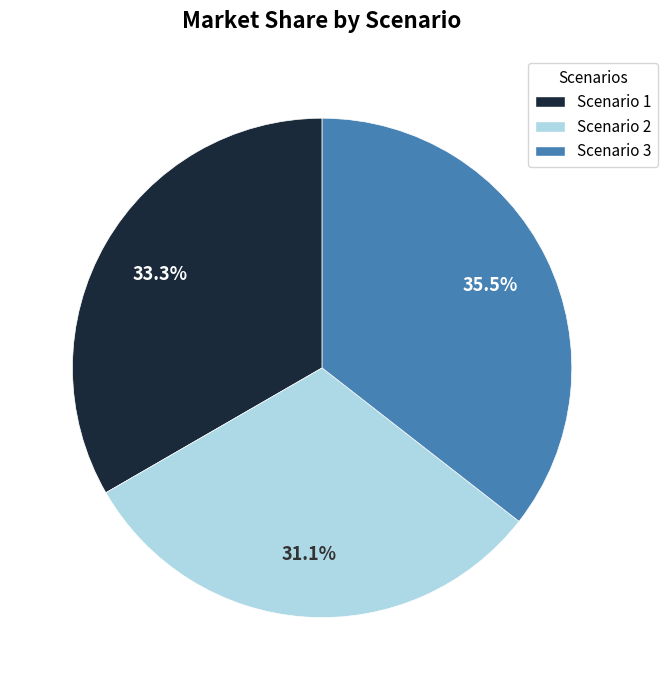

Is there any slice that represents more than half of the pie?

No